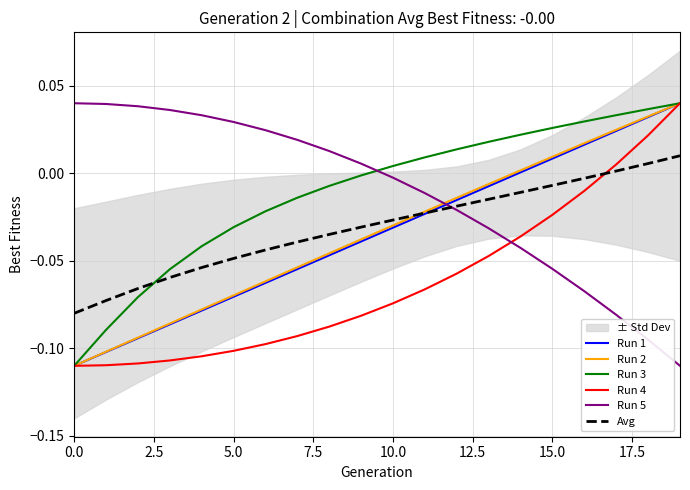

Which has a higher value, 13 or 0.0?

13